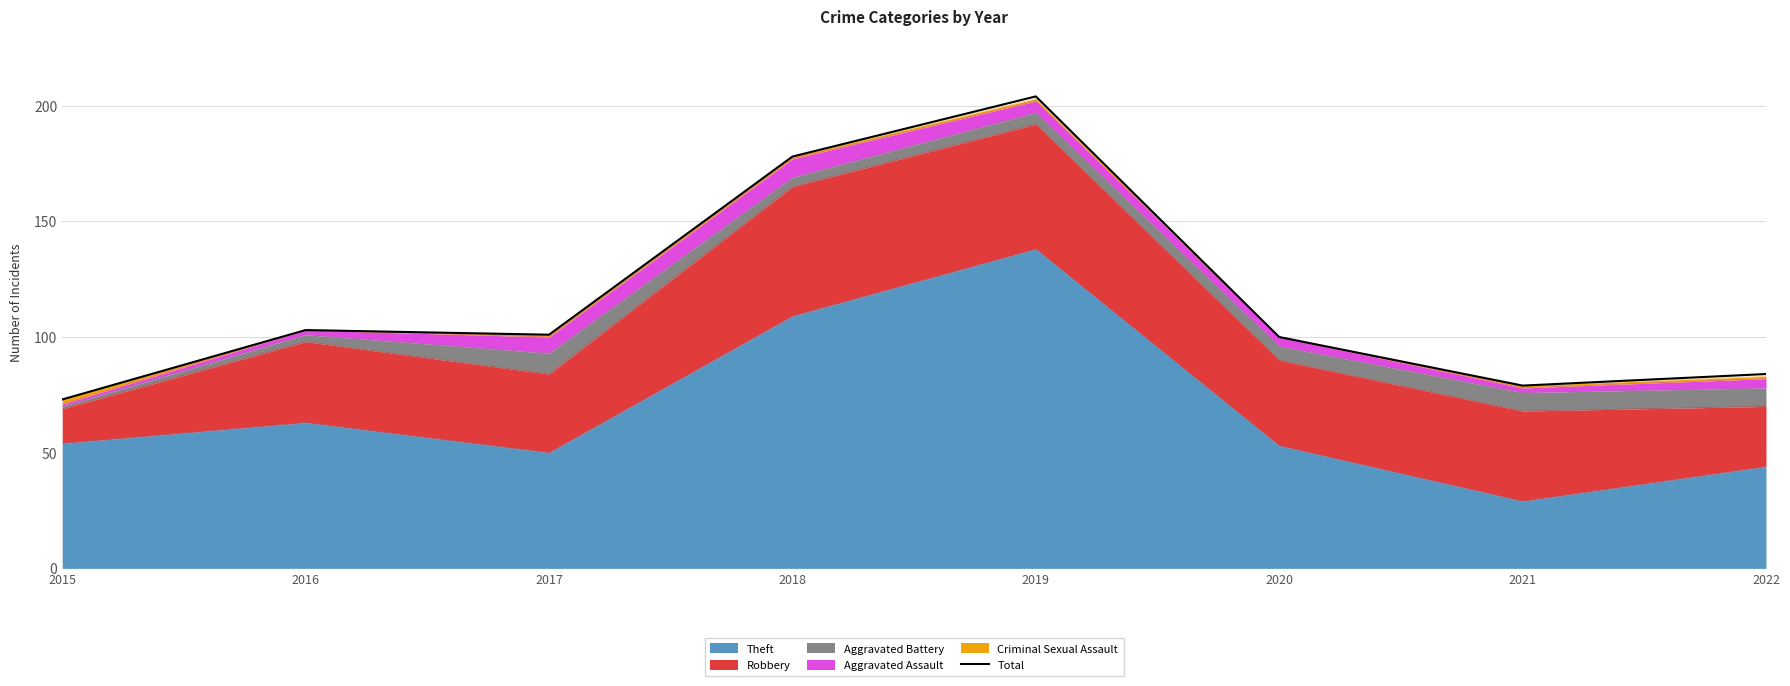

What is the value of the 7th point from the left?

79